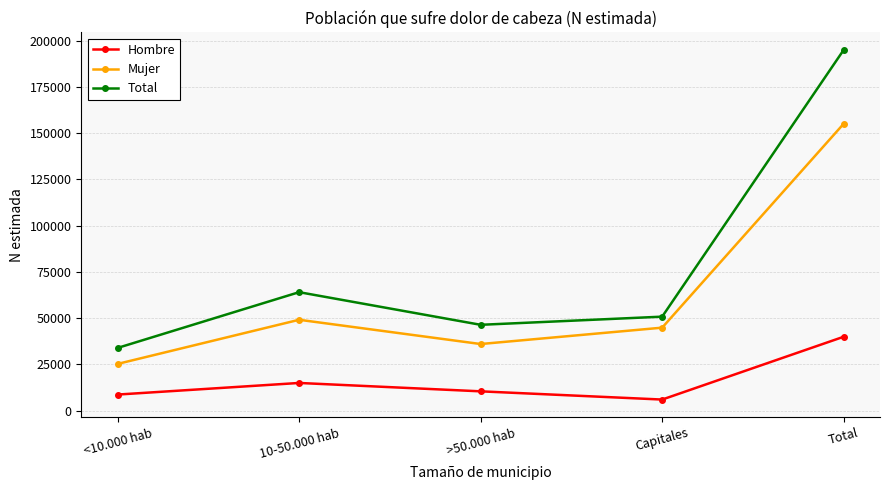

Is this an area chart (filled region under the line)?

No